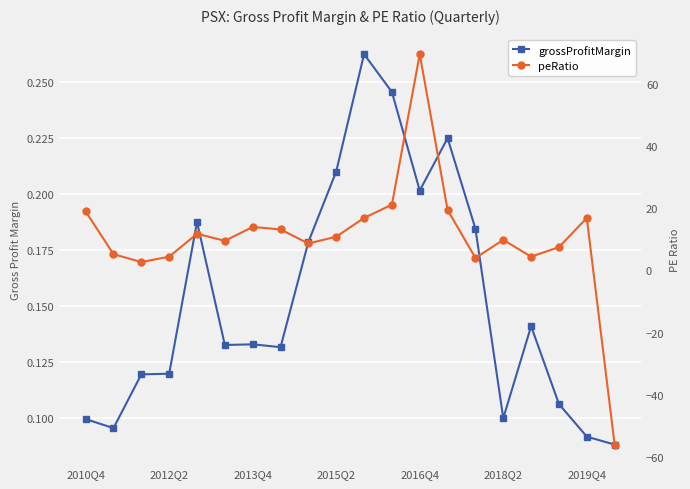

In peRatio, how many points are lower than both neighbors (excluding endpoints)?

5